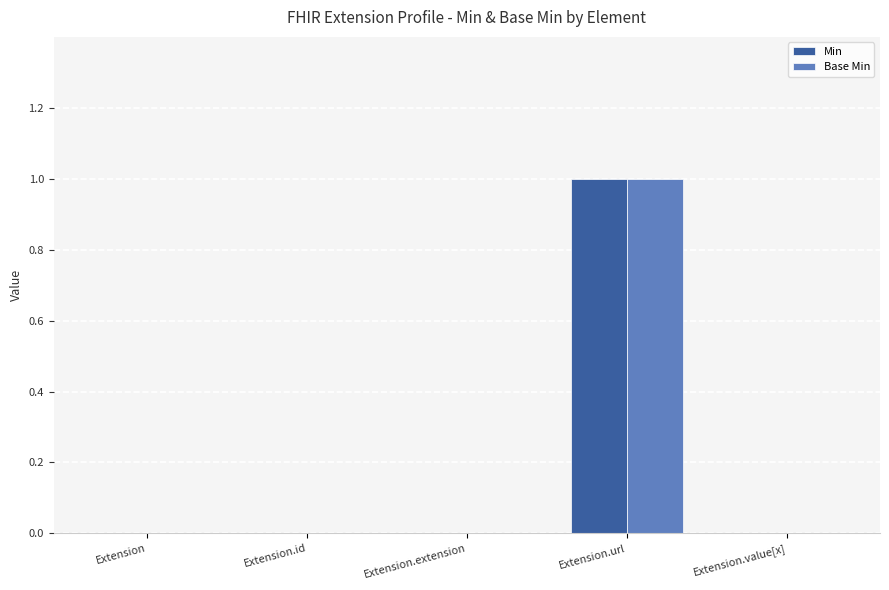

What are all the series names shown in the legend?

Min, Base Min